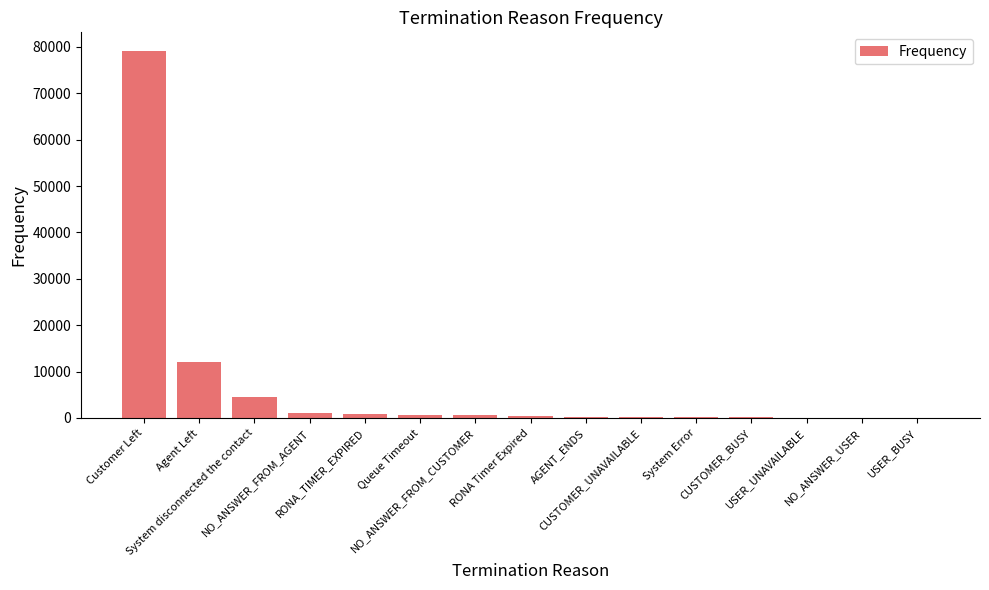

Which label corresponds to the largest value in the chart?

Customer Left